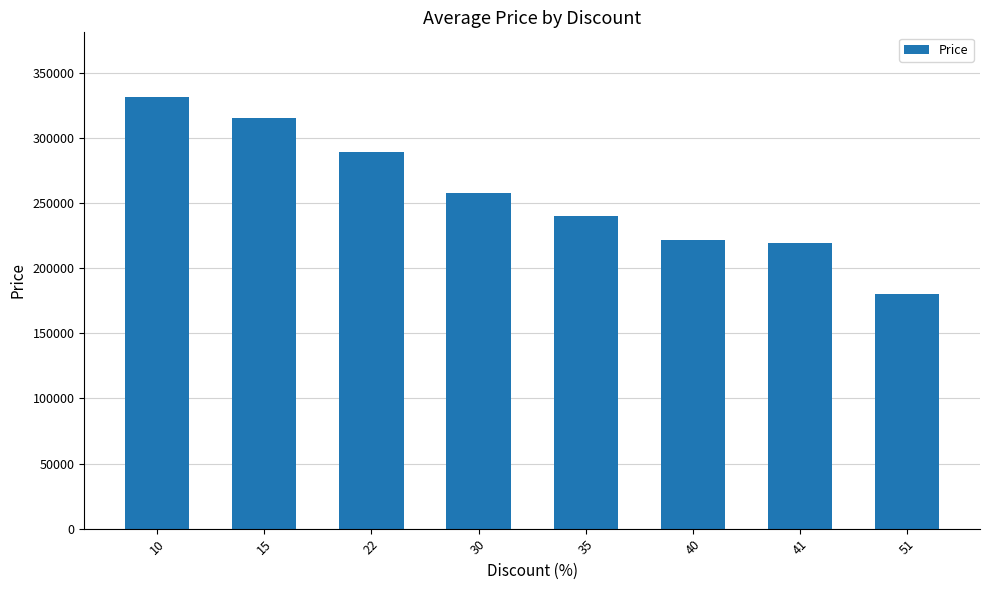

The chart shows a value of 180000 at 51. True or false?

True